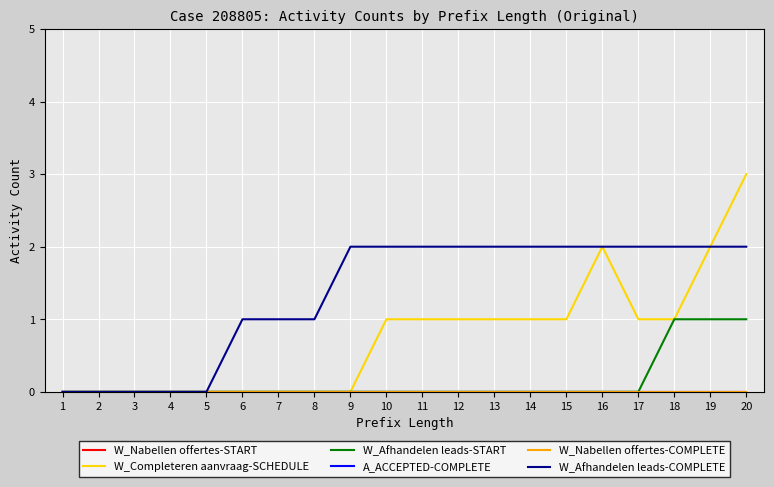

True or false: W_Afhandelen leads-COMPLETE and W_Nabellen offertes-START intersect in this chart.

False